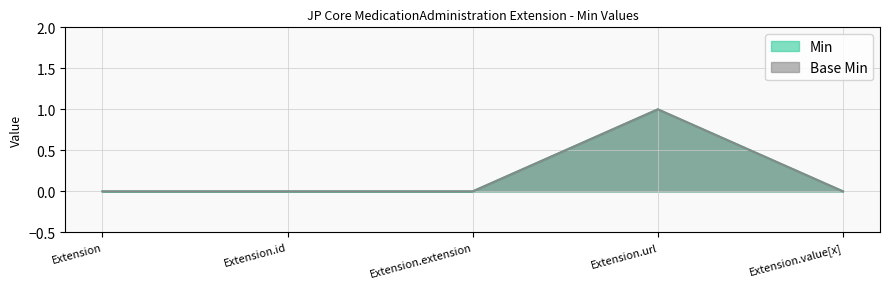

List the labels in order of Min value, smallest first.

Extension, Extension.id, Extension.extension, Extension.value[x], Extension.url